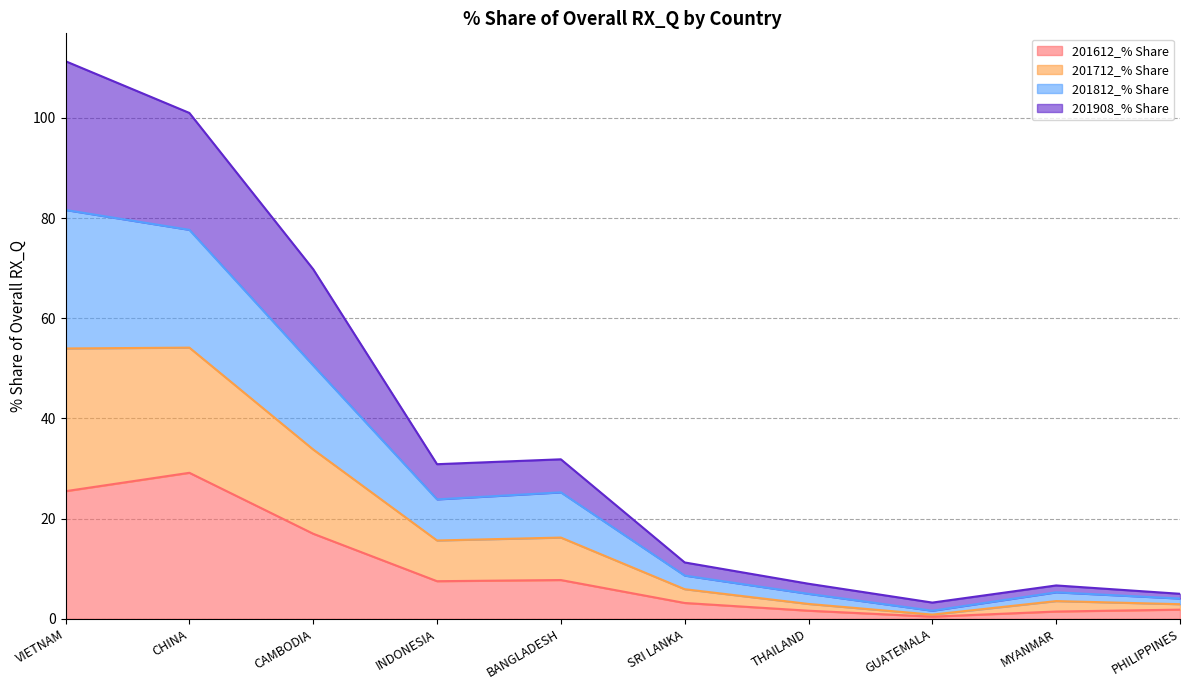

What position from the left is INDONESIA?

4